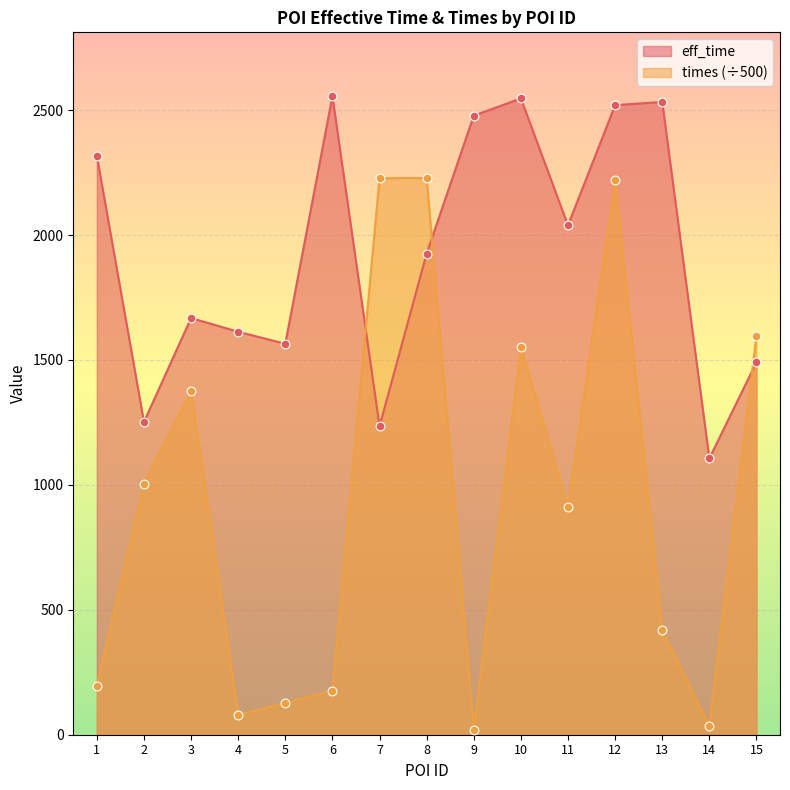

Which series reaches the maximum Y coordinate?

eff_time